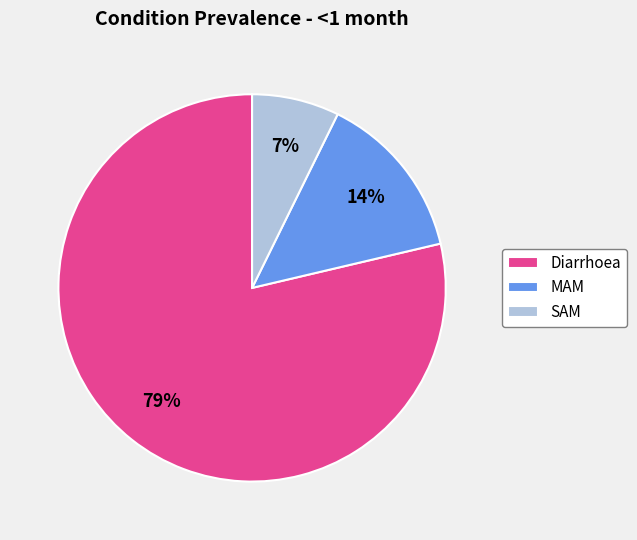

How many slices are in this pie chart?

3